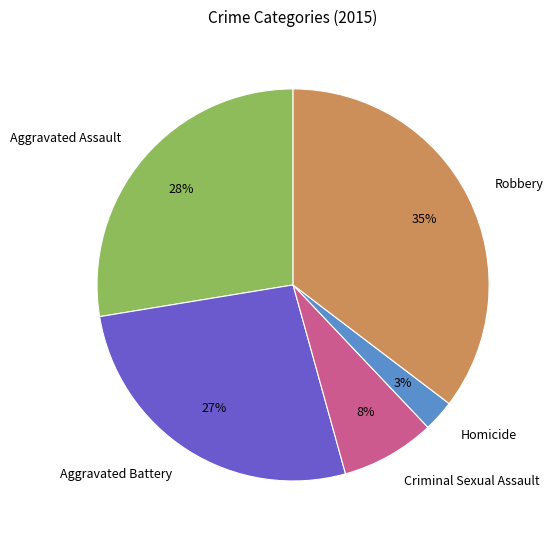

Count the number of slices in the pie.

5